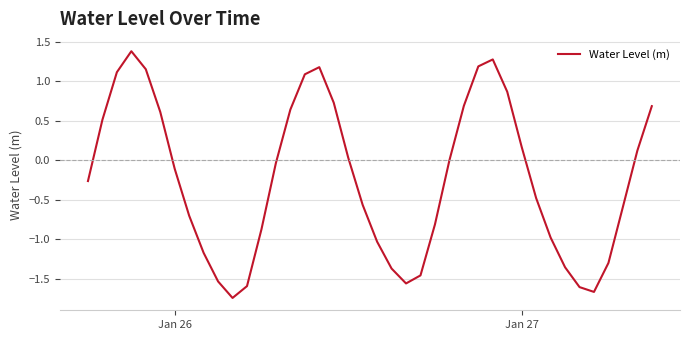

What is the difference between the maximum and minimum values?

3.1